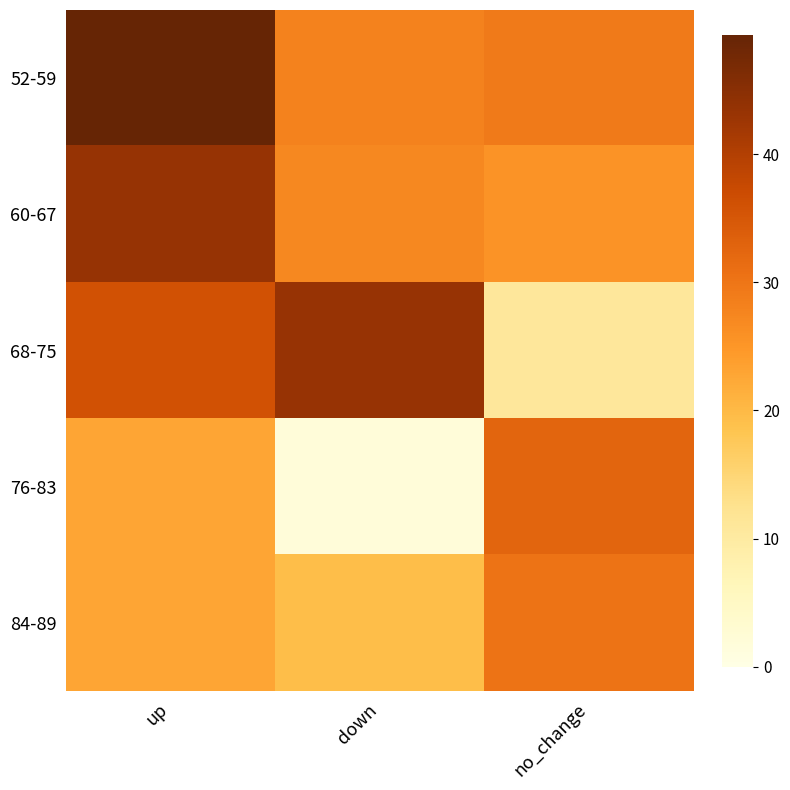

Which series has the largest range (max minus min)?

68-75